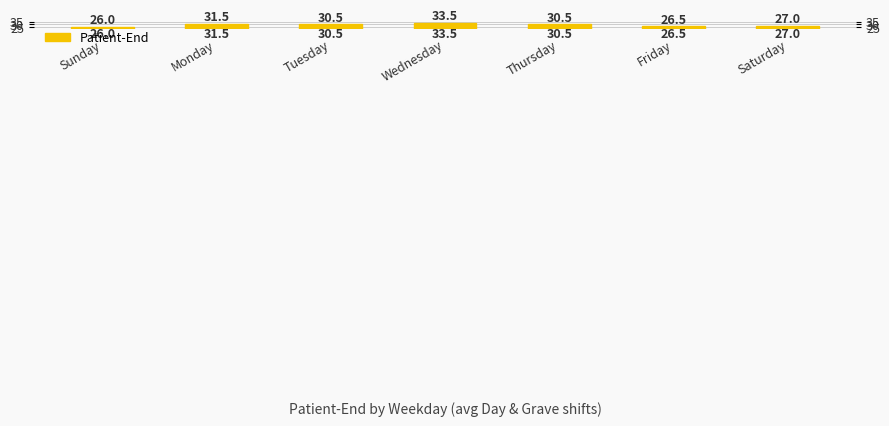

Approximately how many times larger is the value at Sunday compared to Monday?

0.8